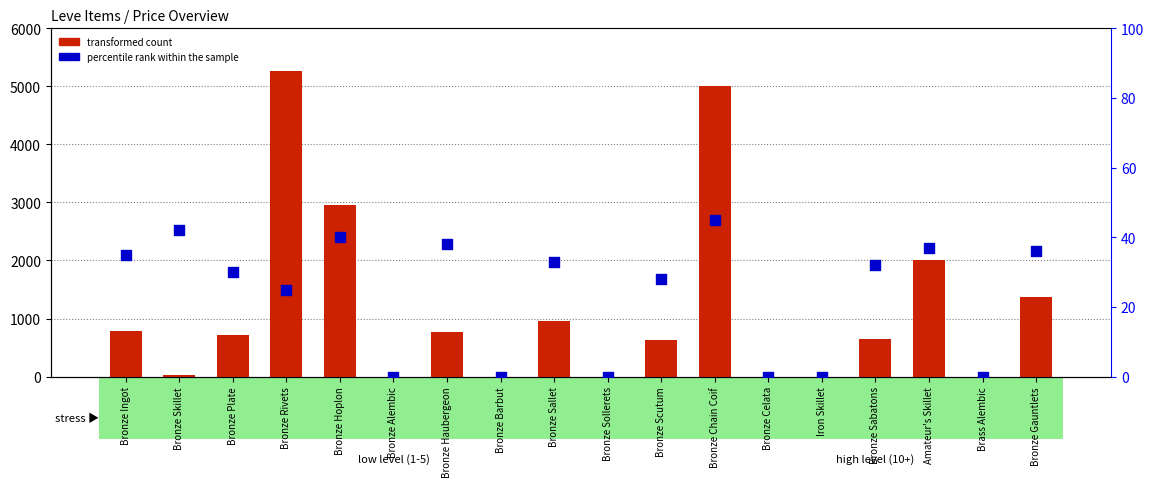

Which series has the largest Y range (max minus min)?

transformed count